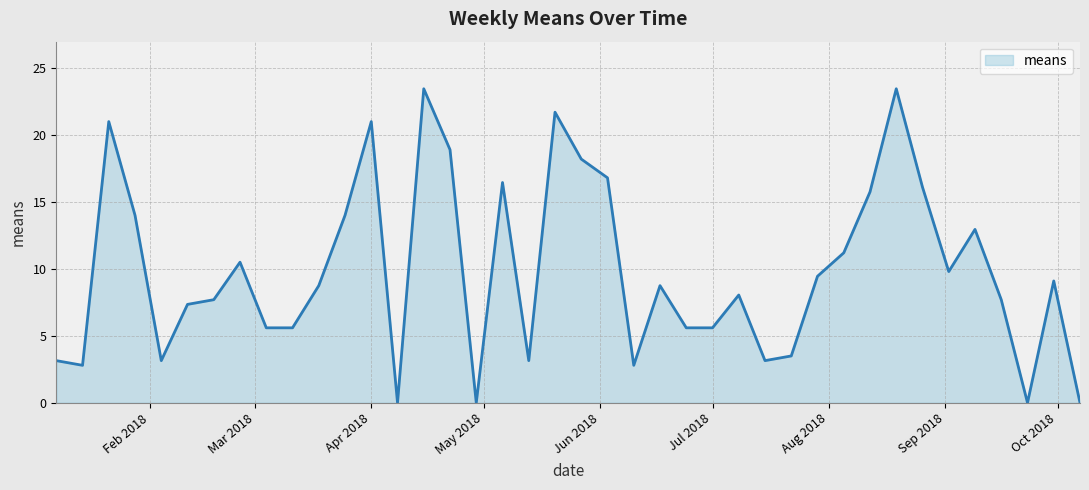

Does the chart display data point markers on the line(s)?

No